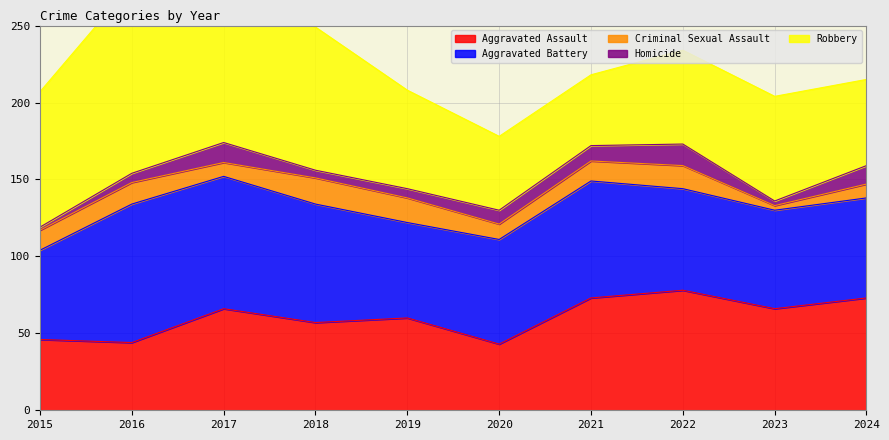

Rank the series at 2024 from lowest to highest value.

Criminal Sexual Assault, Homicide, Robbery, Aggravated Battery, Aggravated Assault